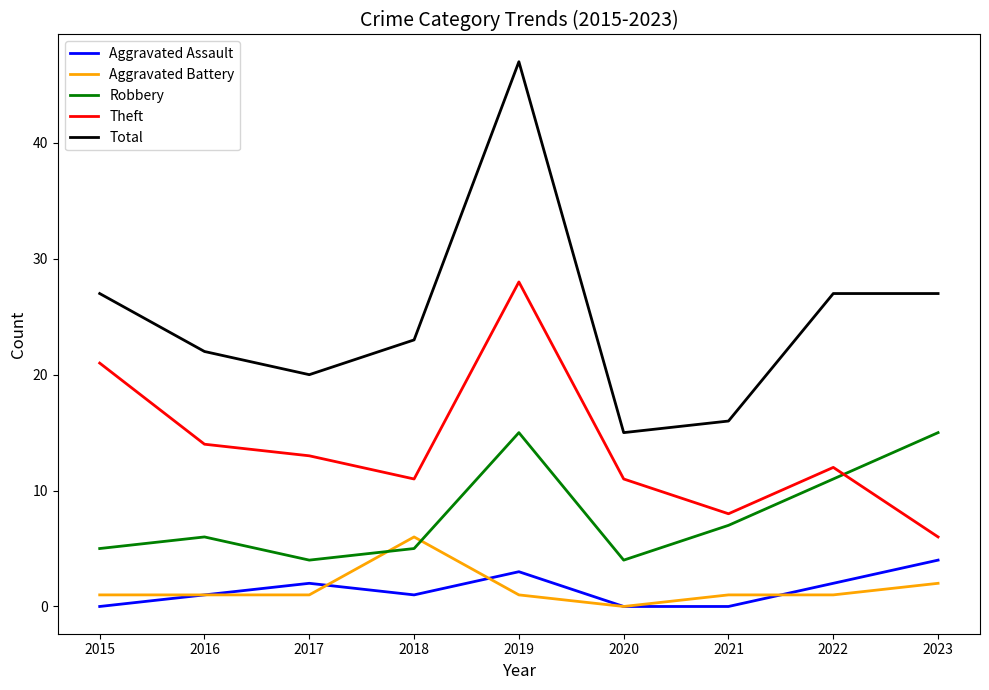

At which label does Theft reach its minimum?

2023